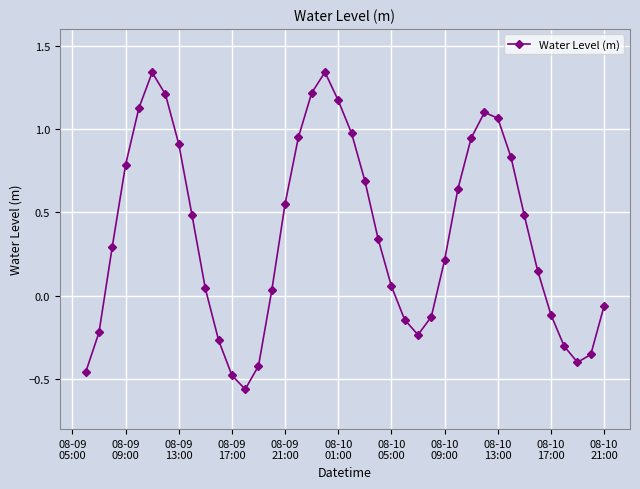

How many interior local valleys (lower than both neighbors) does the data have?

3